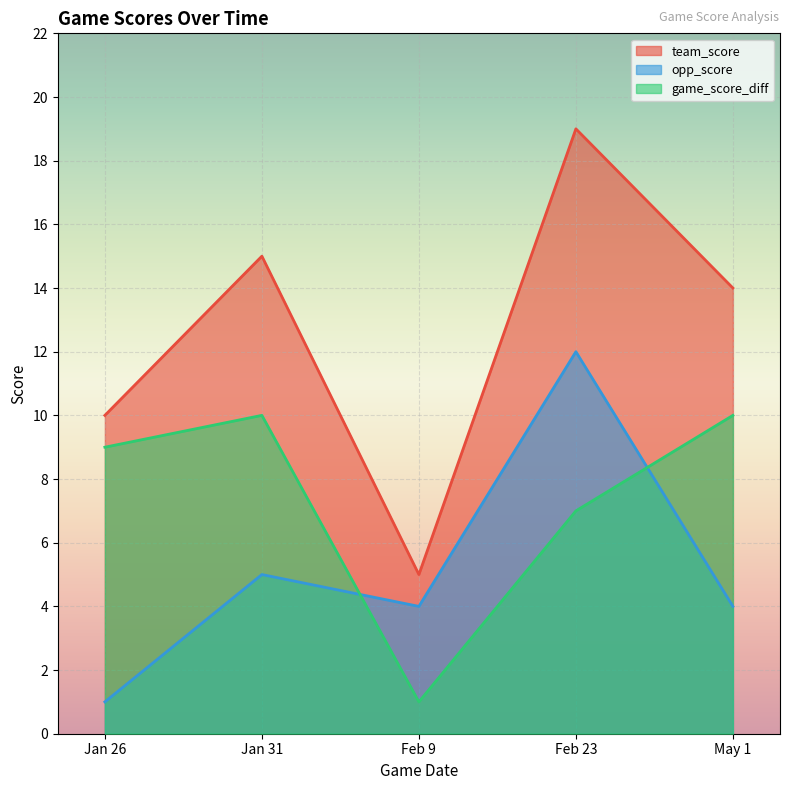

Reading left to right, extract all data points from this chart.

team_score: Jan 26=10	Jan 31=15	Feb 9=5	Feb 23=19	May 1=14
opp_score: Jan 26=1	Jan 31=5	Feb 9=4	Feb 23=12	May 1=4
game_score_diff: Jan 26=9	Jan 31=10	Feb 9=1	Feb 23=7	May 1=10